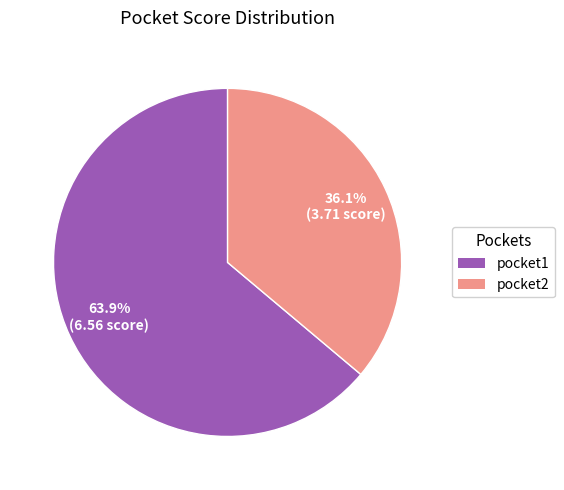

Which slice is the smallest?

pocket2